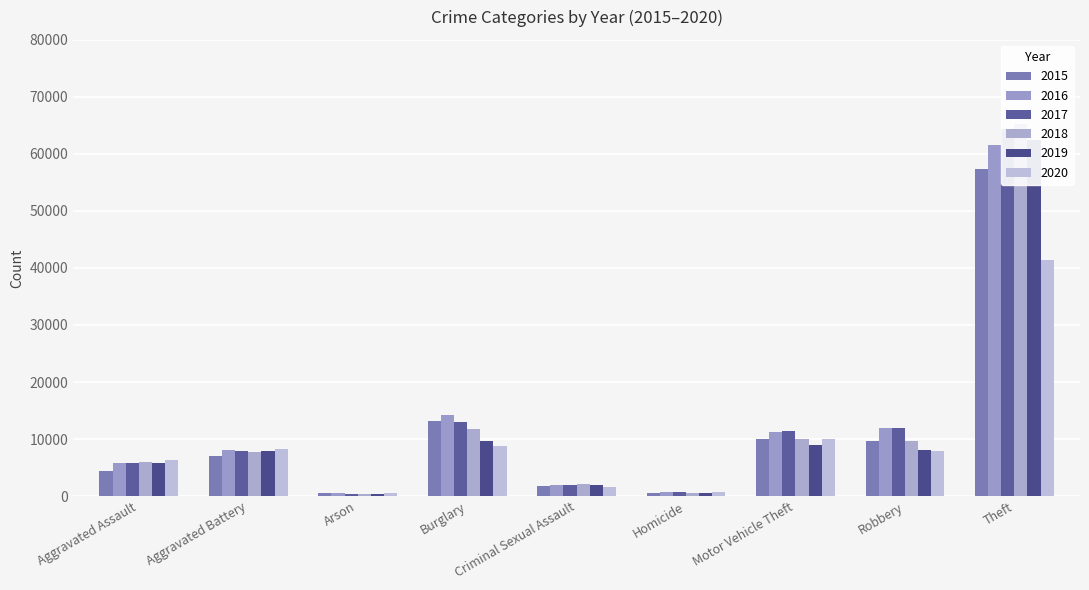

How many bars are there in each group?

6